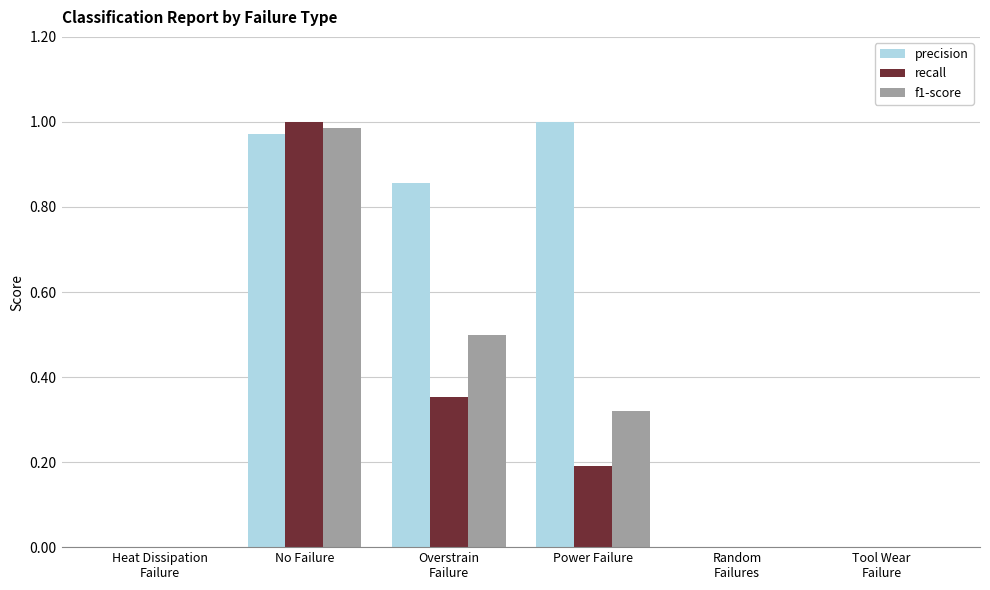

At which category is the sum across all series the highest?

No Failure